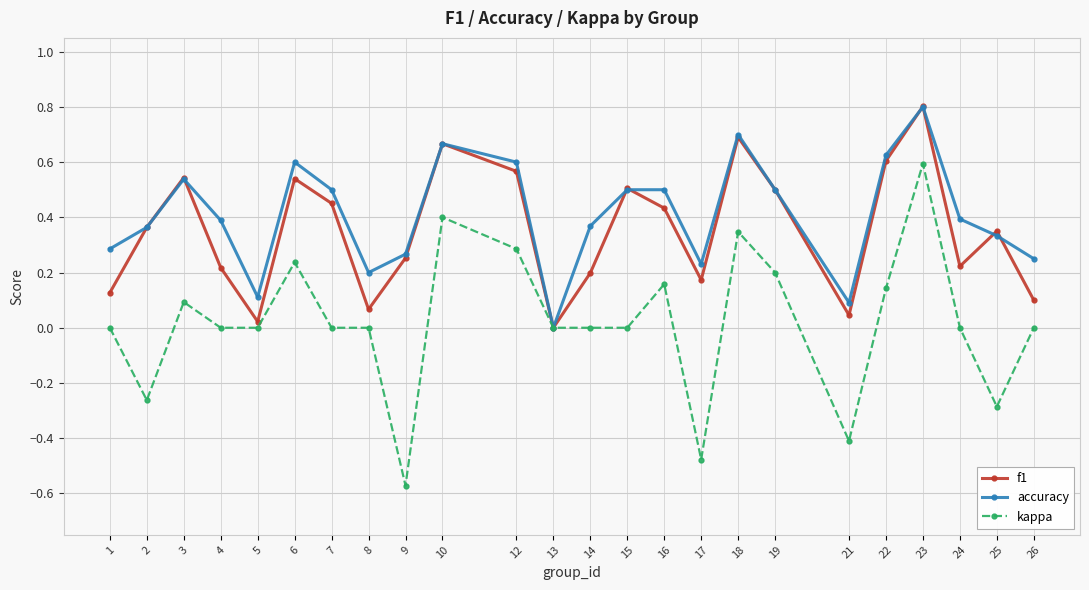

How many series are shown in this chart?

3